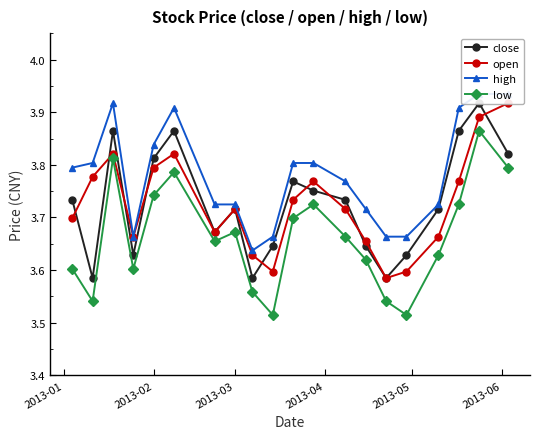

Count the number of data series in this chart.

4